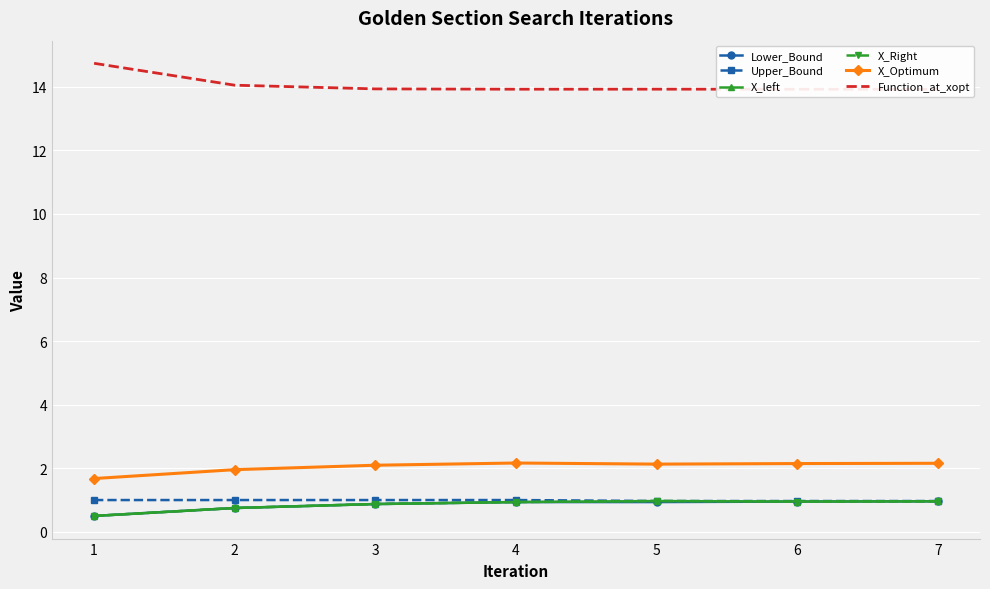

Is the value of X_Right at 3 greater than the value of Upper_Bound at 2?

No